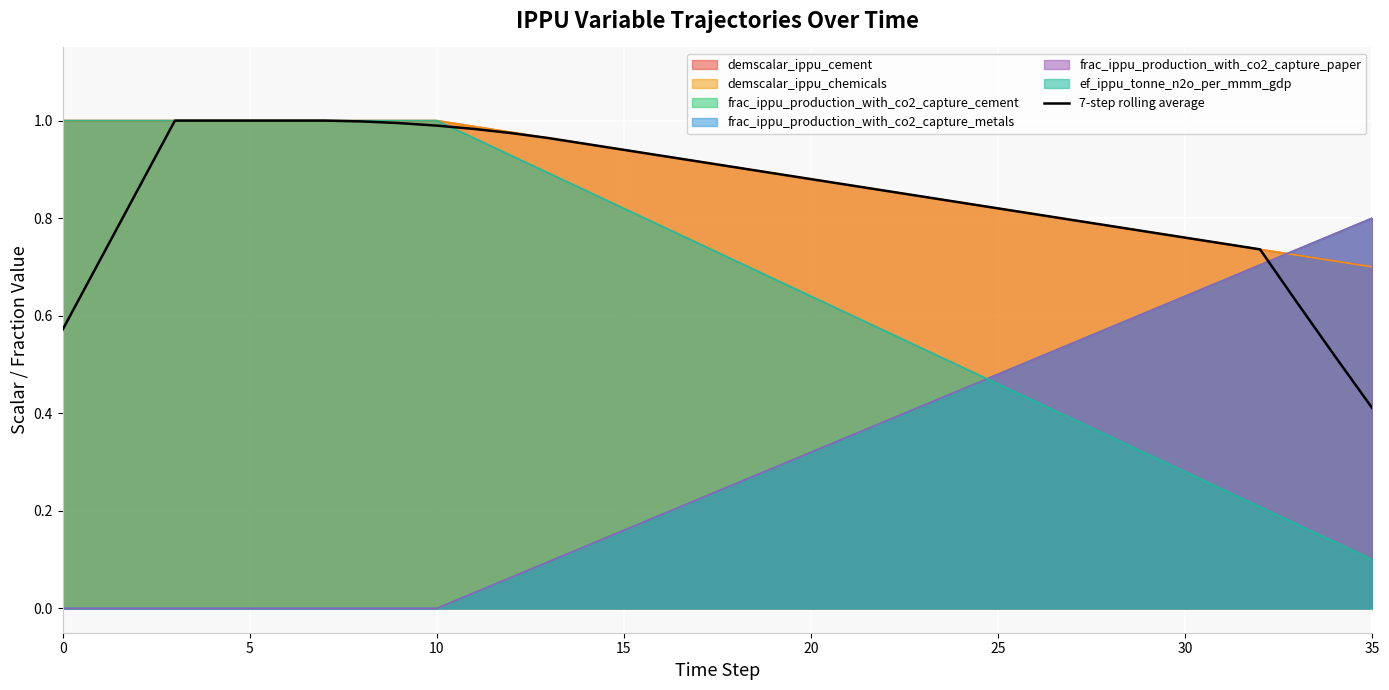

Is it true that the value at 0 is 0.6?

True